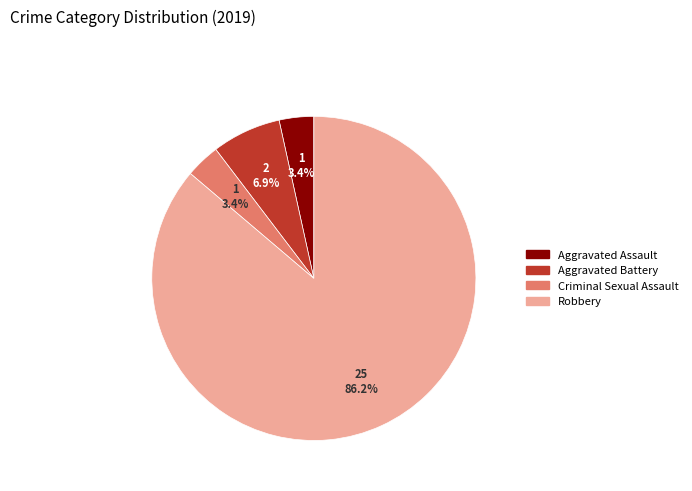

What percentage is NOT represented by Aggravated Battery?

93.1%